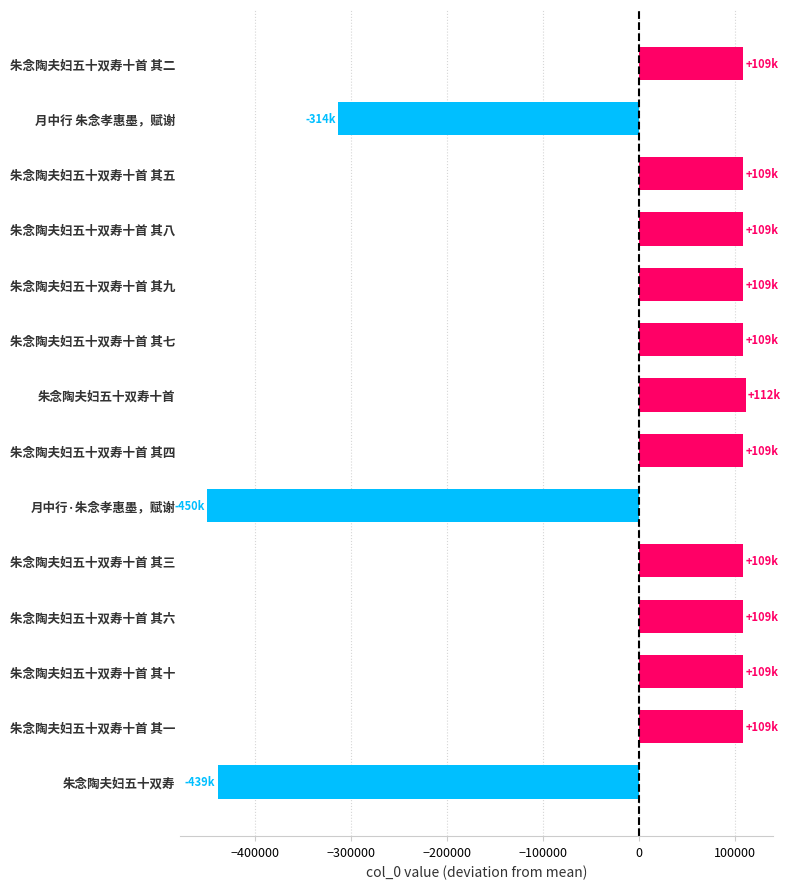

At which label is the value closest to -169021?

月中行 朱念孝惠墨，赋谢